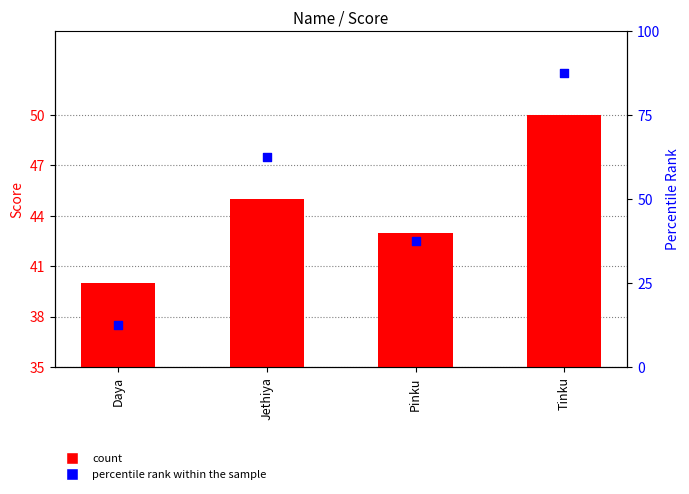

Which series reaches the maximum Y coordinate?

percentile rank within the sample